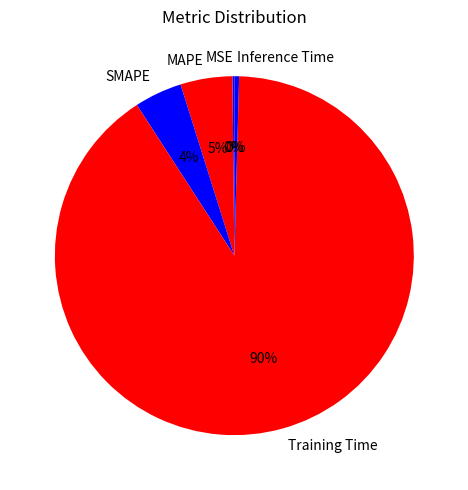

To the nearest percent, what is the average slice percentage?

20%